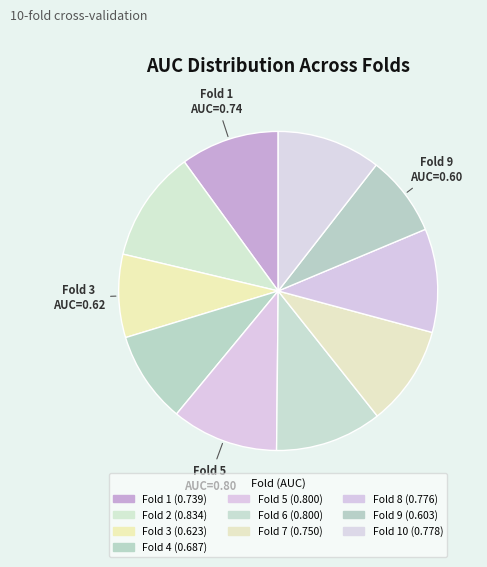

To the nearest percent, what is the difference between the largest and smallest slice percentages?

3%